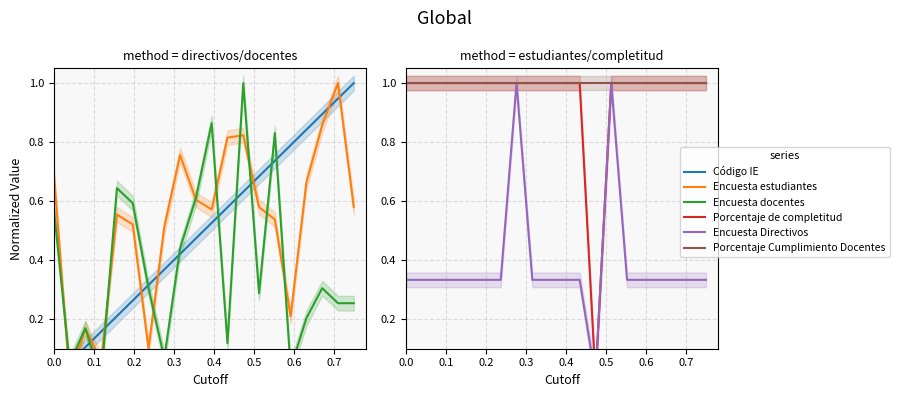

Is this an area chart (filled region under the line)?

No